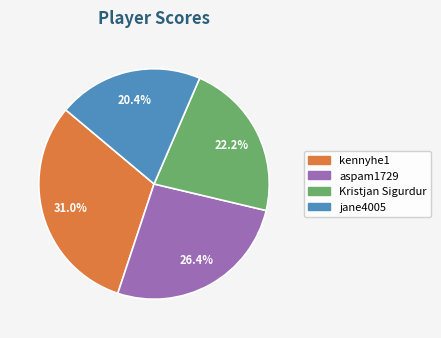

To the nearest percent, what is the difference between the Kristjan Sigurdur and kennyhe1 slice percentages?

9%